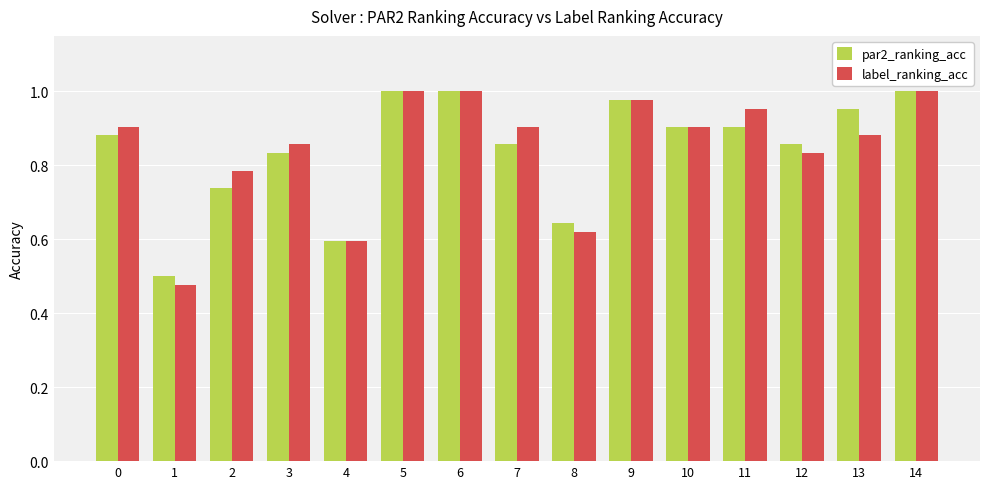

Which series has the widest spread of values?

label_ranking_acc